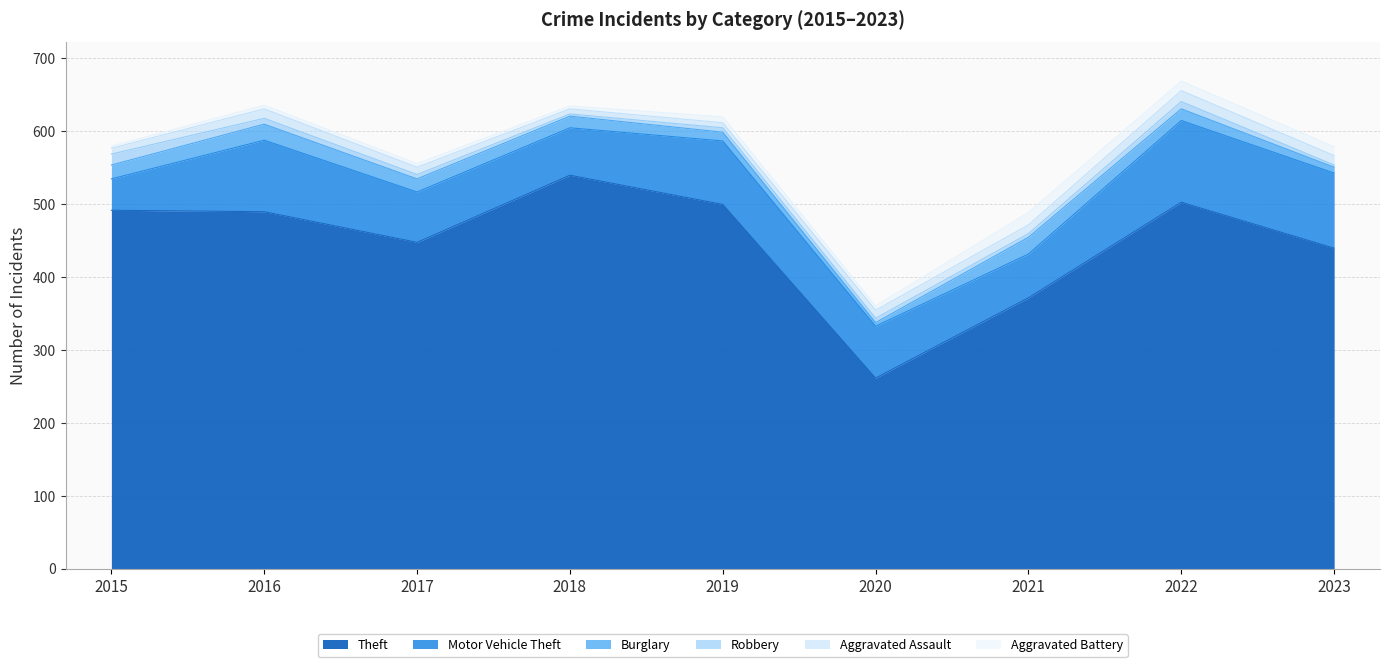

Is the value of Aggravated Battery at 2021 greater than the value of Robbery at 2023?

Yes